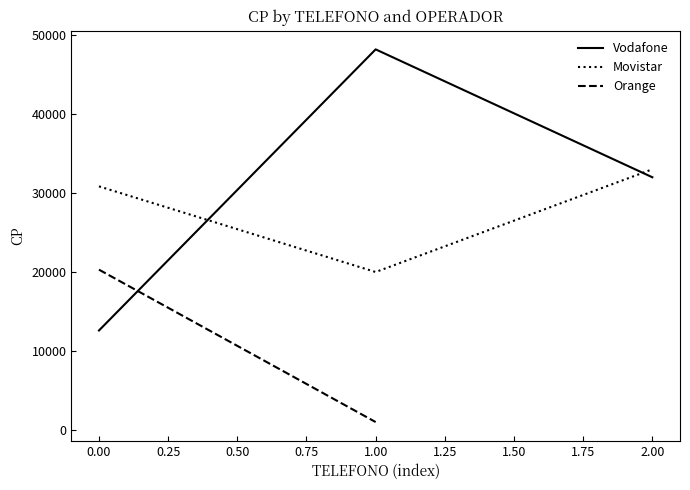

True or false: Vodafone has a value of 2560 at 0.00.

False